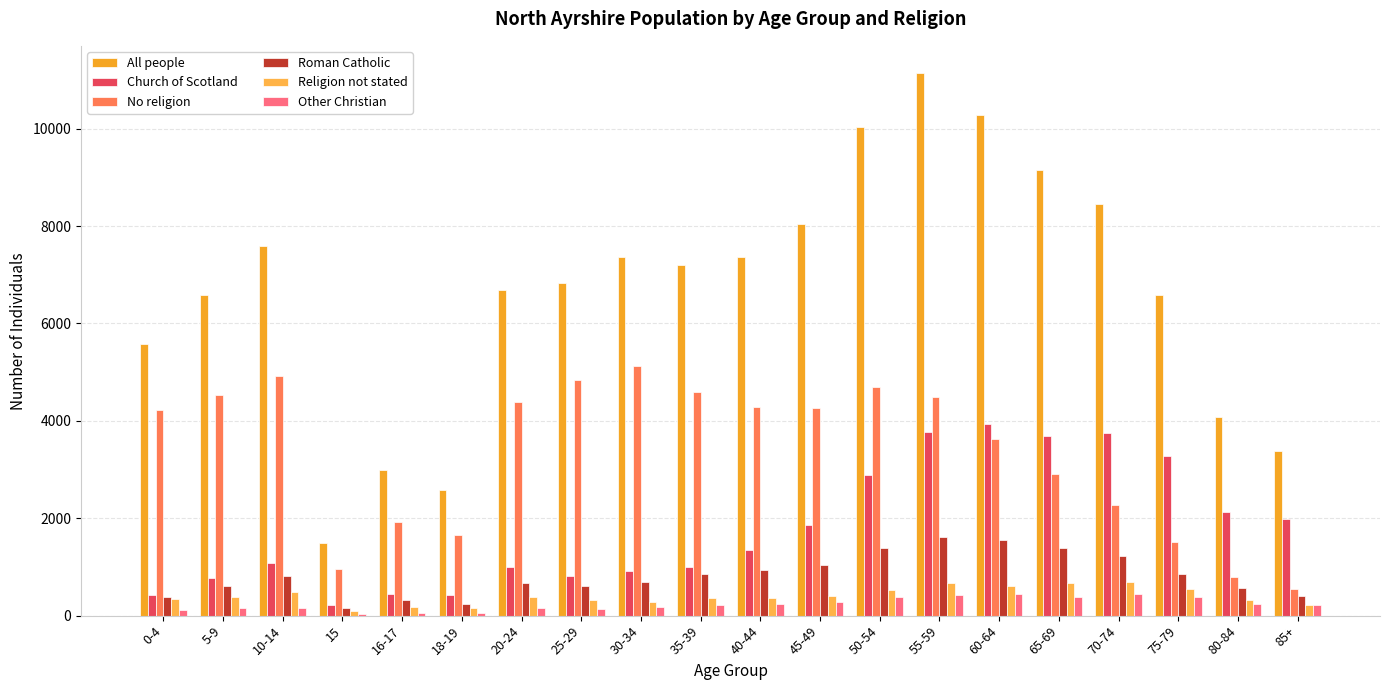

How many distinct data groups are displayed?

6